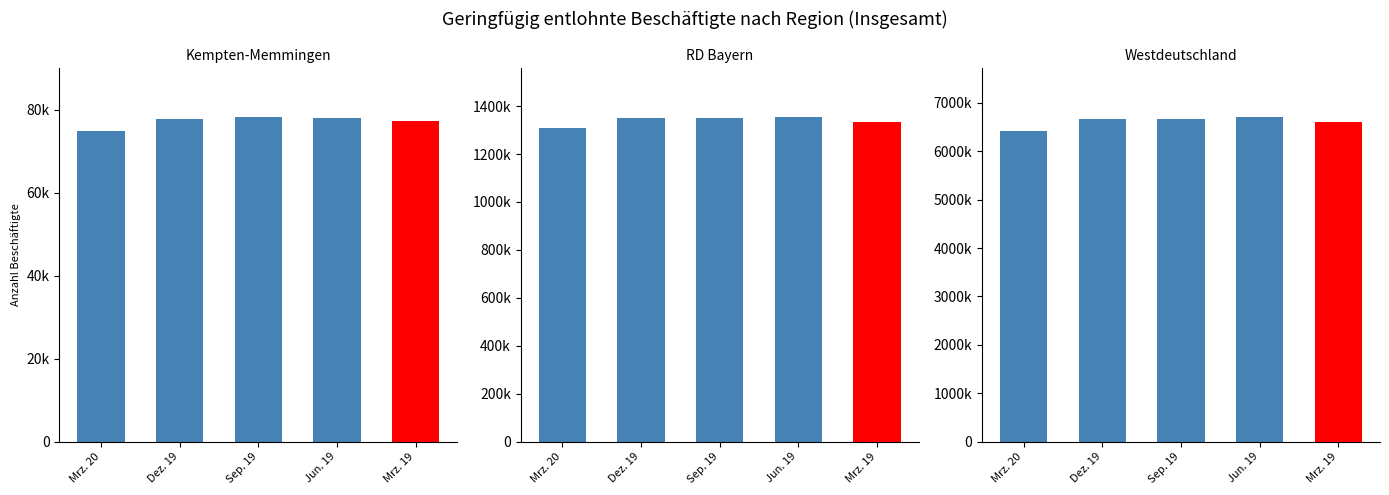

What is the difference between the highest and lowest values at 0?

3332